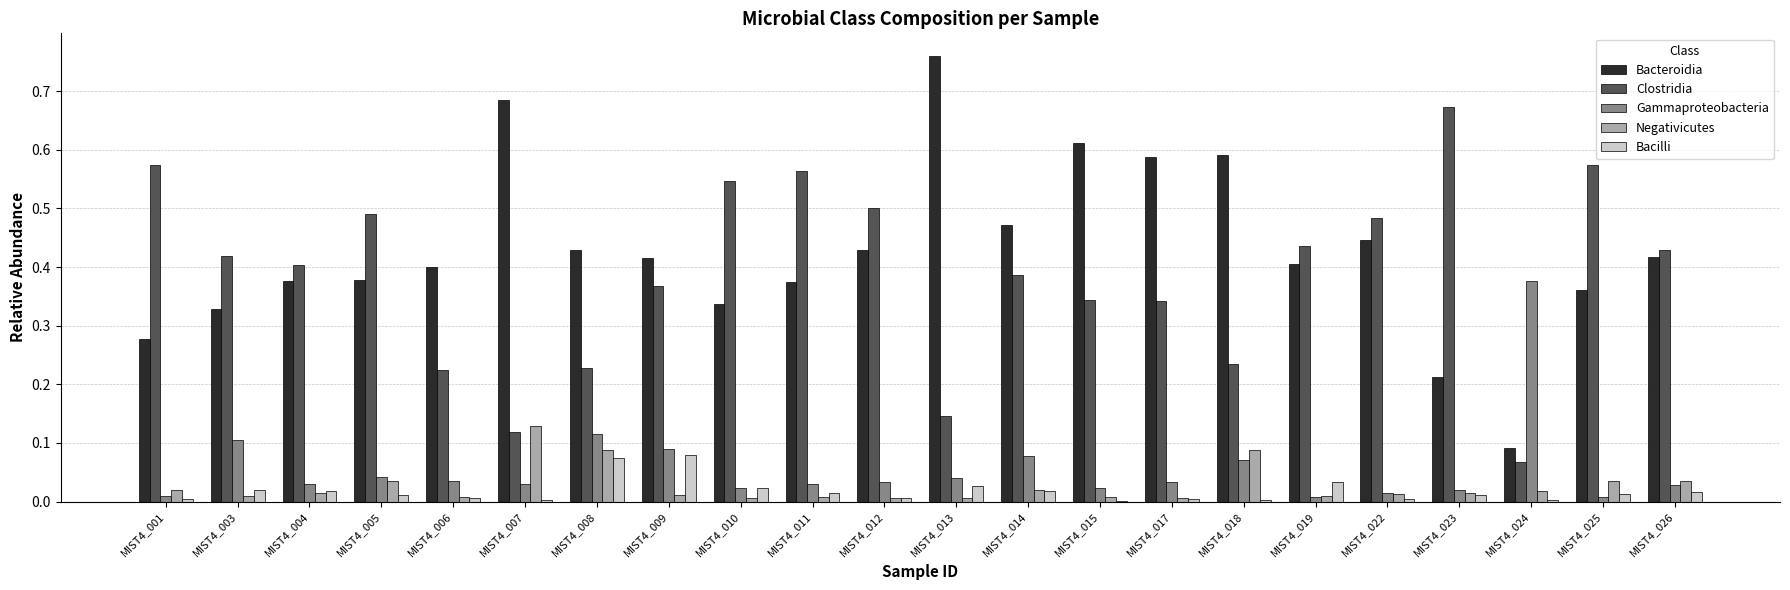

Which series has the widest spread of values?

Bacteroidia